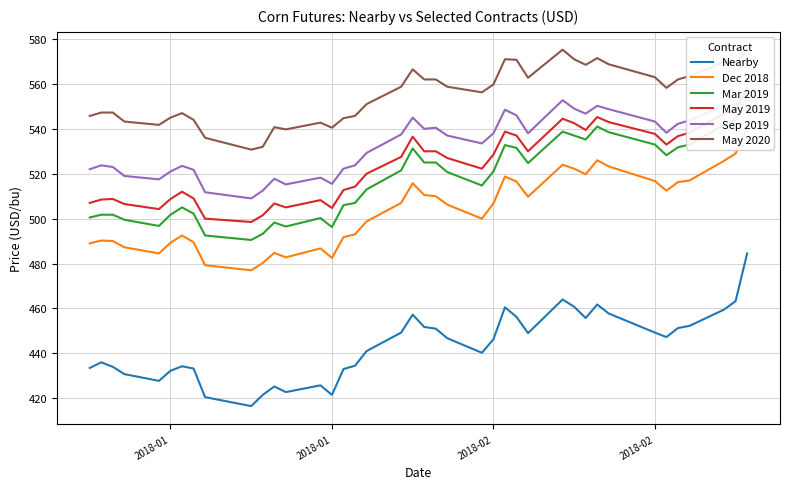

What is the difference between the maximum and second lowest values in the Dec 2018 series?

61.5